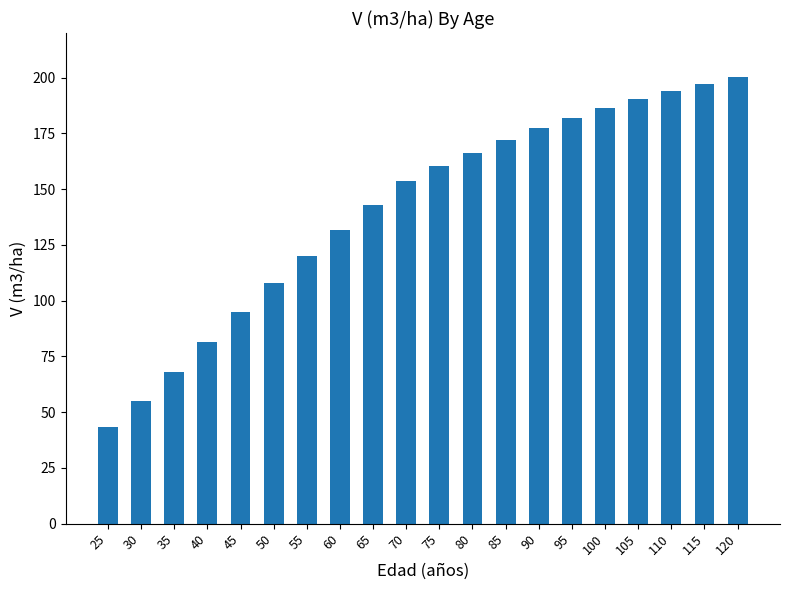

Reading left to right, what are all the values shown in this chart?

25=43.3	30=54.9	35=67.9	40=81.3	45=94.8	50=108.1	55=120.1	60=131.7	65=142.8	70=153.4	75=160.2	80=166.3	85=172.0	90=177.2	95=182.0	100=186.3	105=190.3	110=194.0	115=197.3	120=200.3